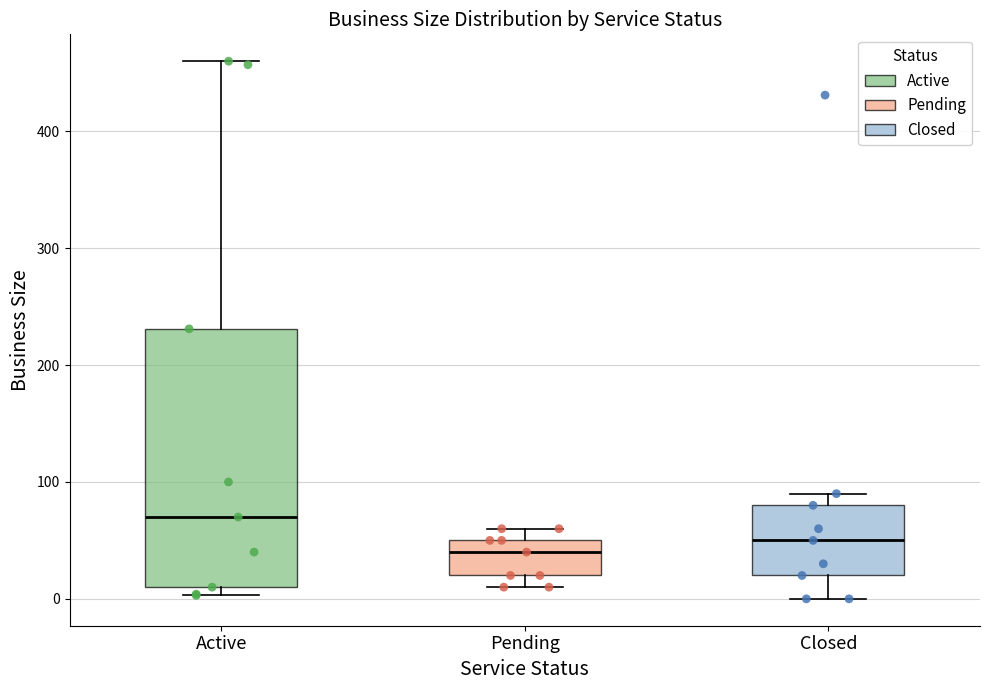

Which box has the lowest median line?

Pending